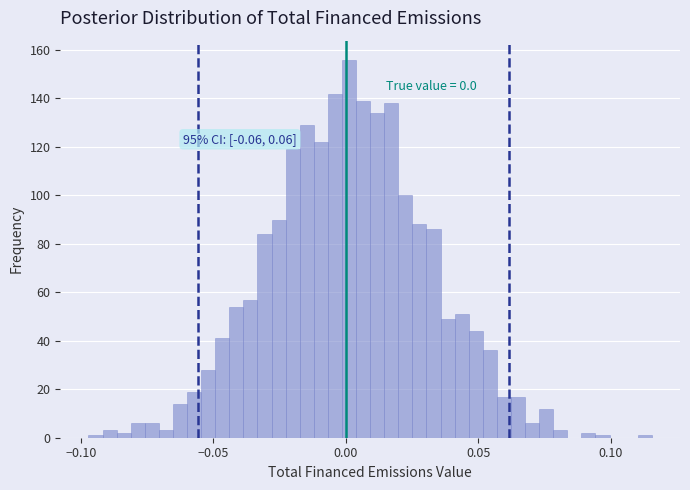

Read against the x-axis, roughly where is the centre of the tallest bar?

0.000